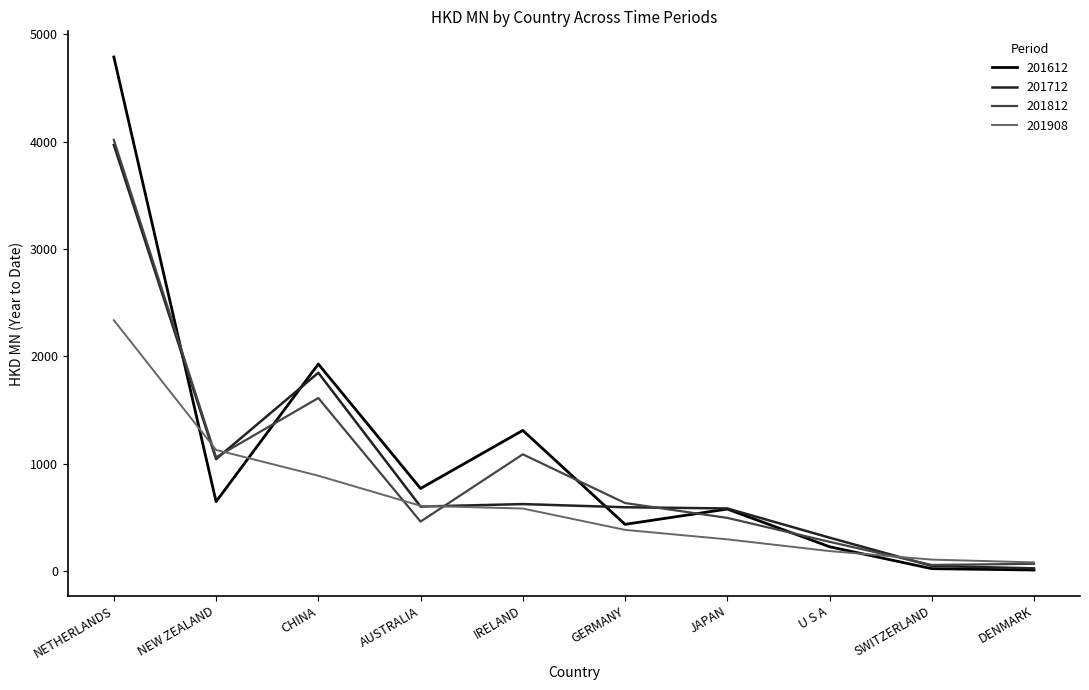

How many lines are shown in the chart?

4